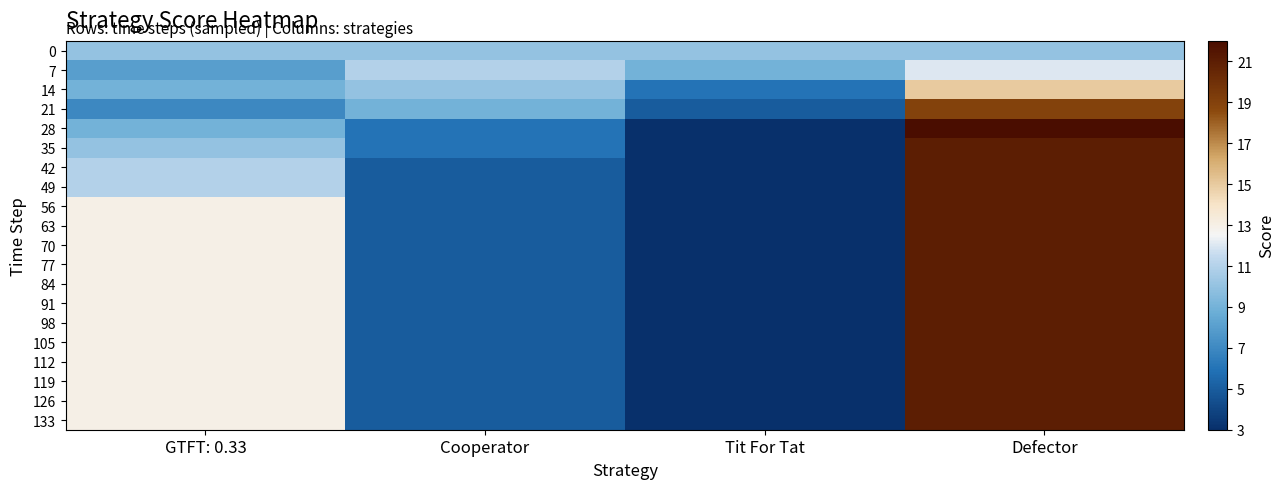

Between Cooperator and Defector, which series saw the biggest shift?

28